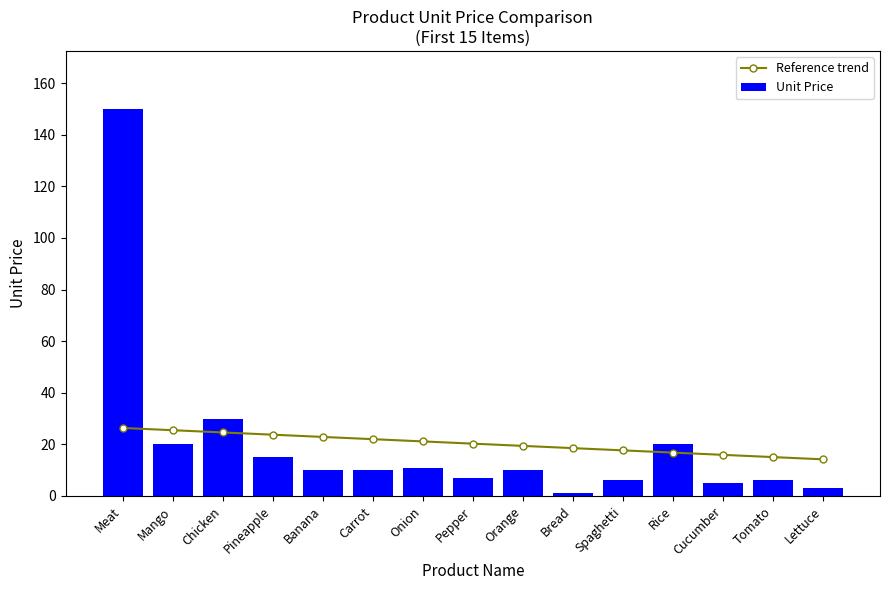

What is the difference between the maximum and minimum values in the Unit Price series?

149